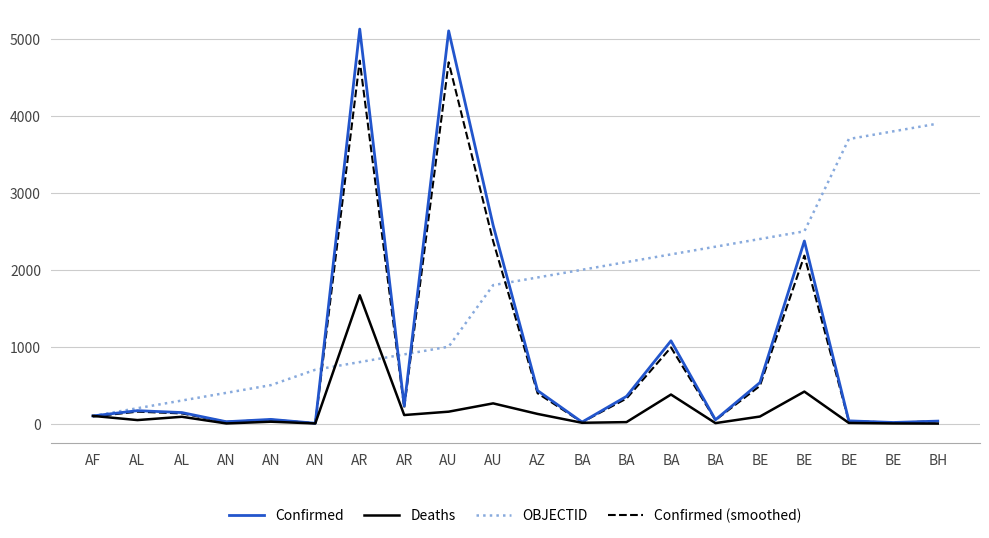

What are all the series names shown in the legend?

Confirmed, Deaths, OBJECTID, Confirmed (smoothed)